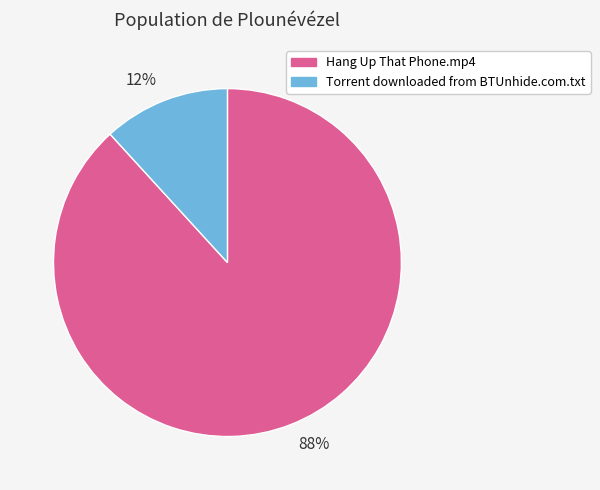

The 12% slice represents 26% of the pie. True or false?

False